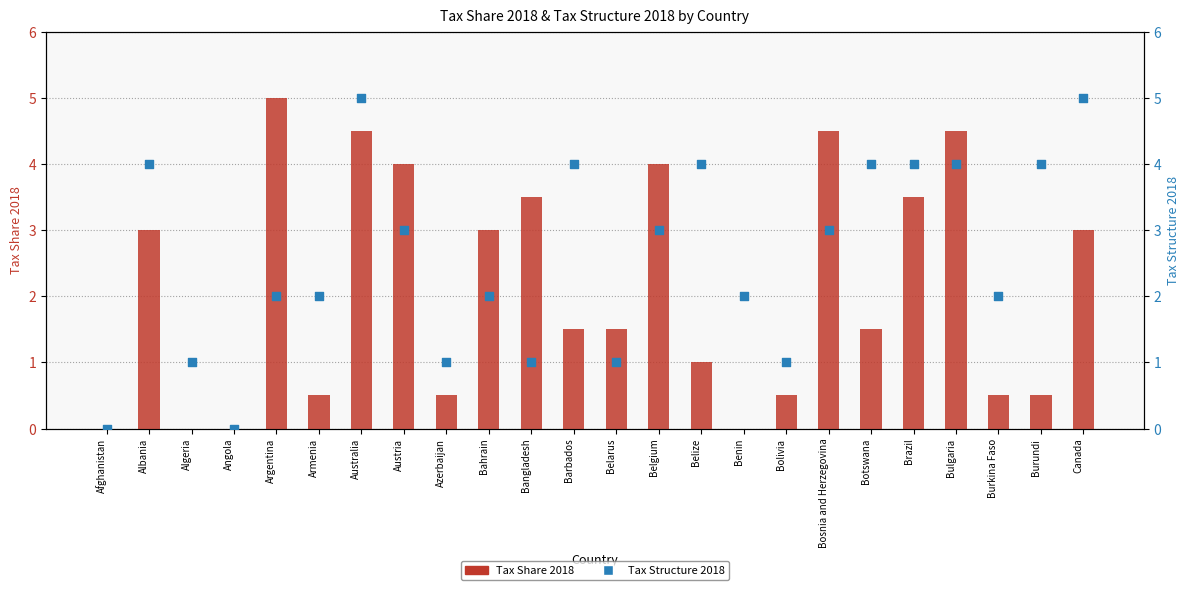

Which series has the widest spread of Y values?

Tax Share 2018